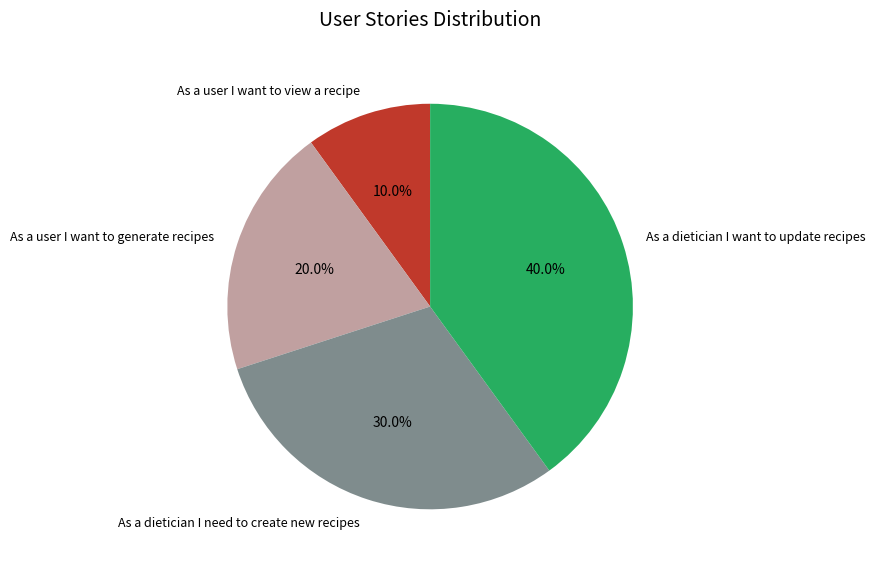

Does As a user I want to view a recipe represent more than half of the total?

No